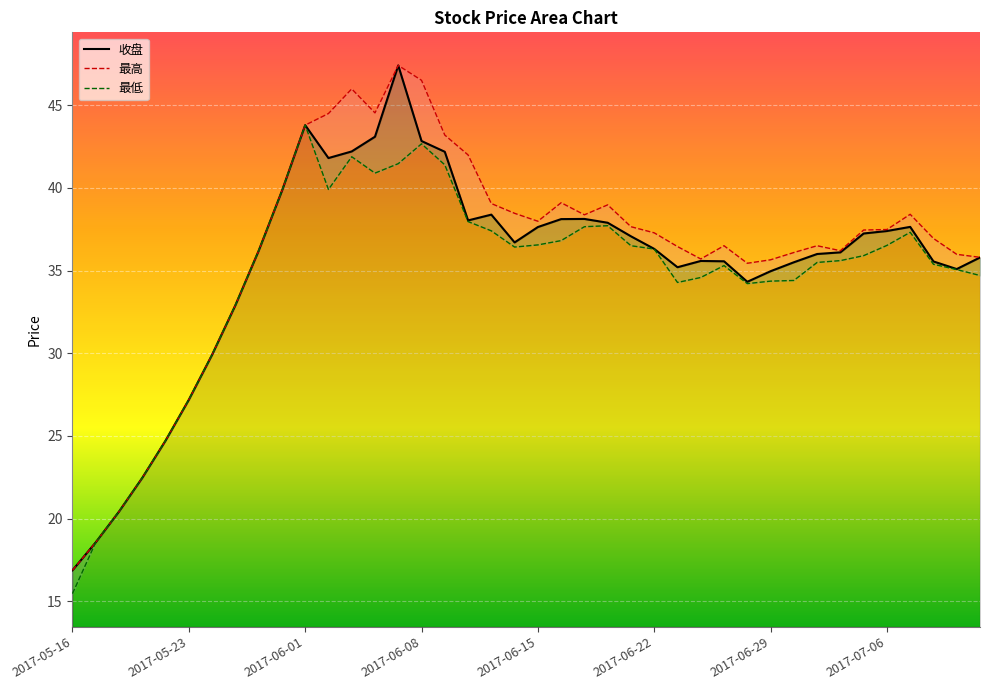

What is the label of the 39th point from the left?

2017-07-11